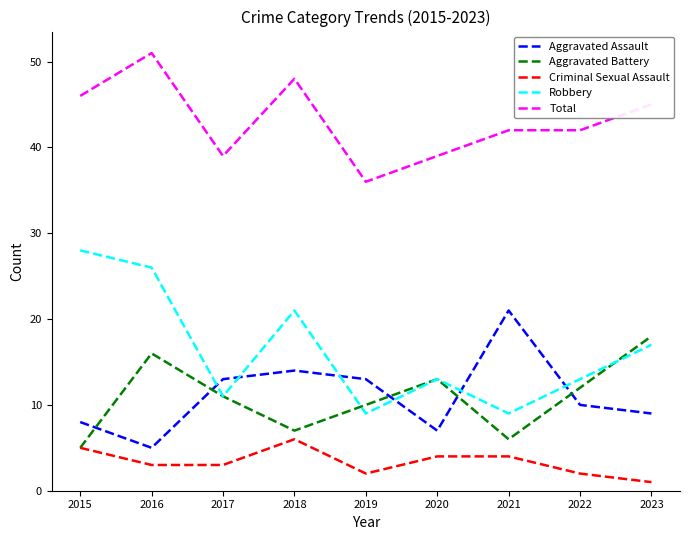

What is the sum of all Aggravated Assault values?

100